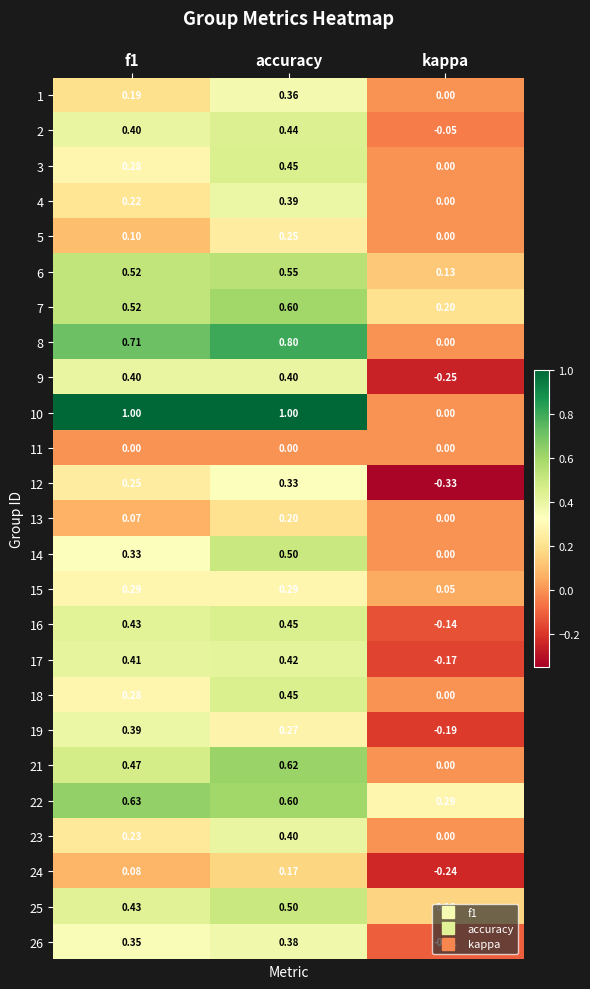

Which label corresponds to the smallest value in the chart?

kappa